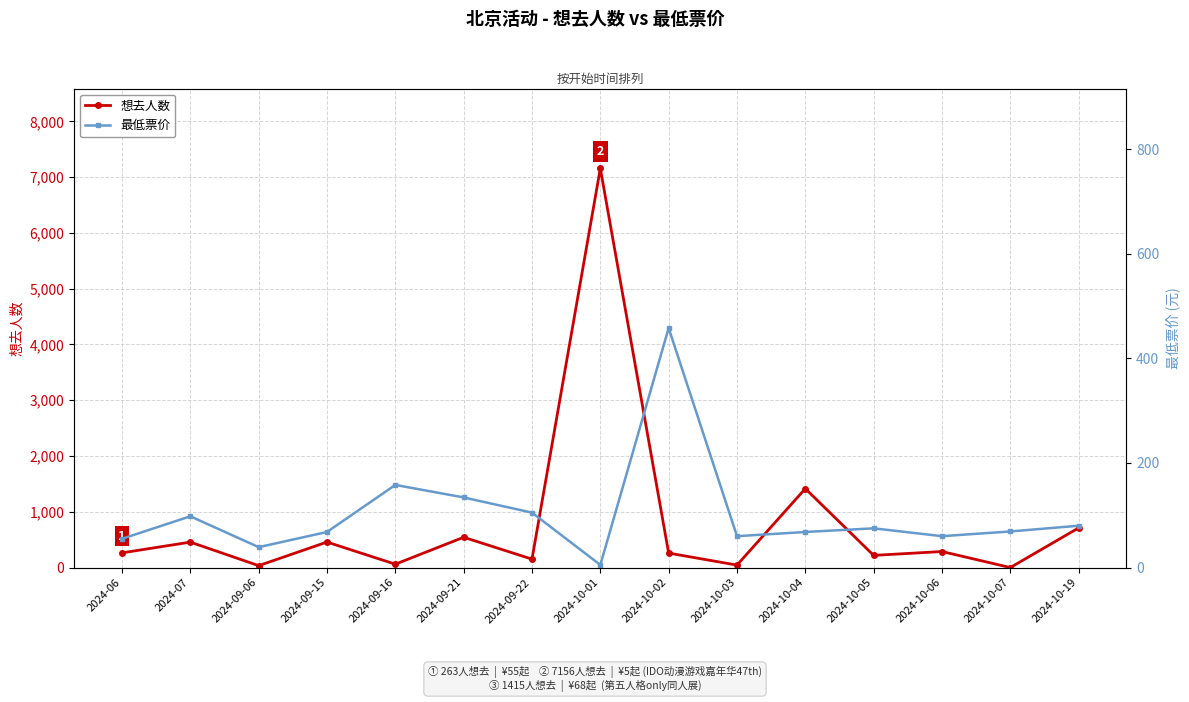

Is this an area chart (filled region under the line)?

No